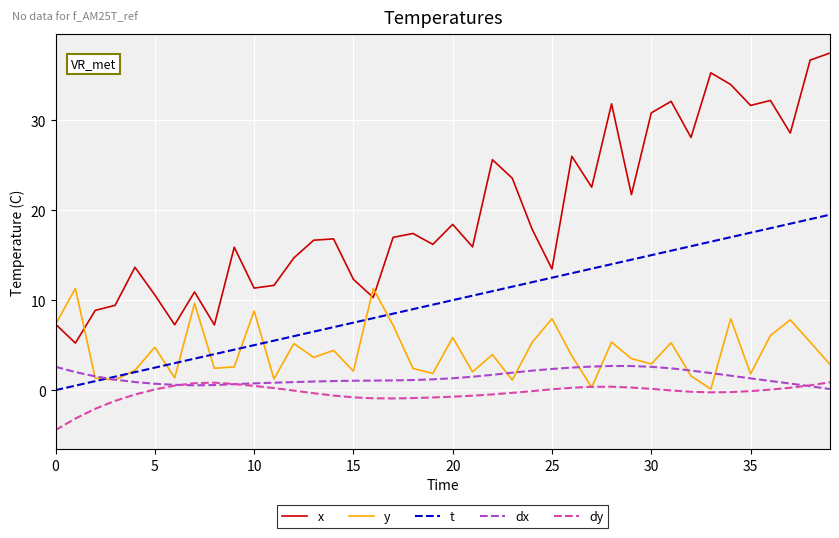

Does the chart have visible grid lines?

Yes